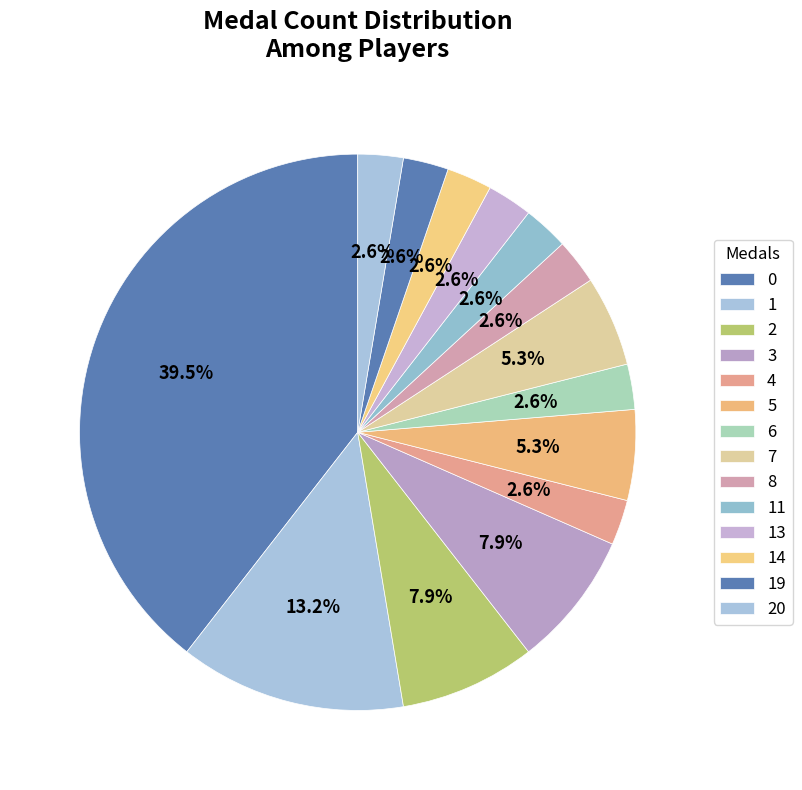

How many segments does this pie chart have?

14